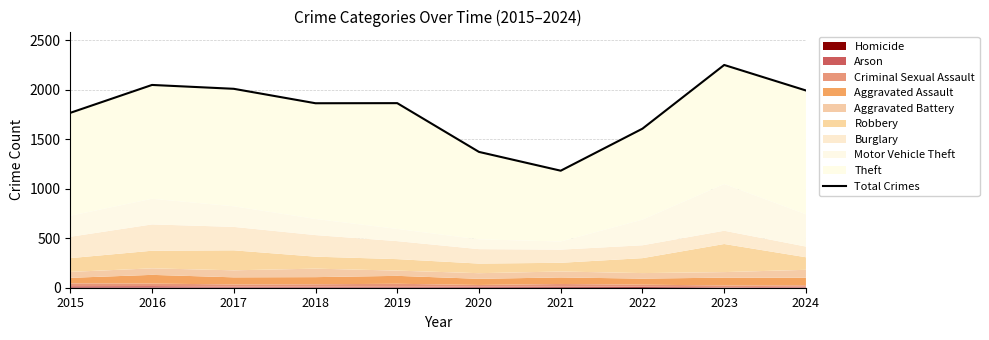

What is the value of the 5th point from the left?

1866